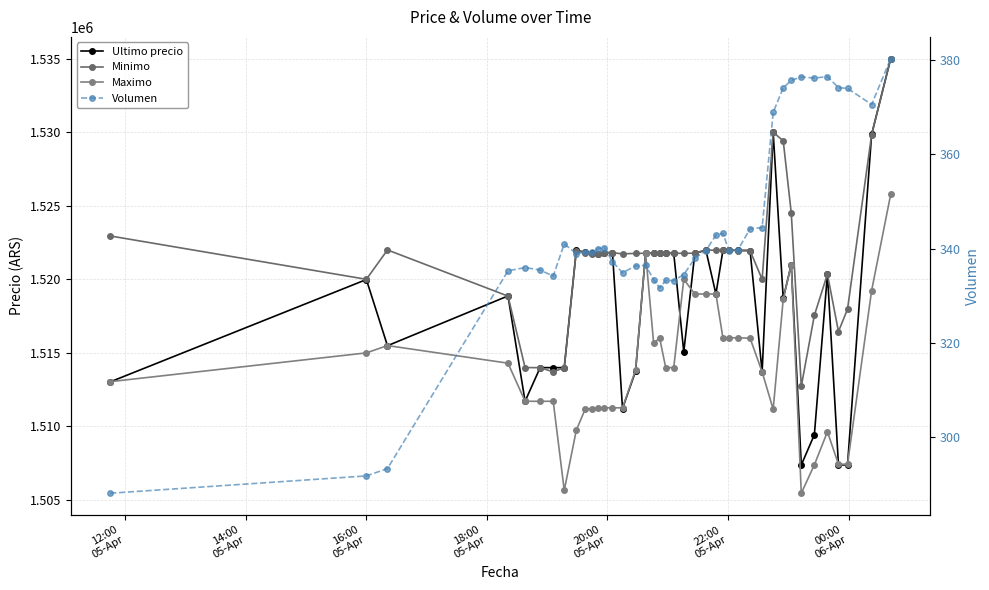

Read the Volumen value at 16:00 05-Apr.

291.8